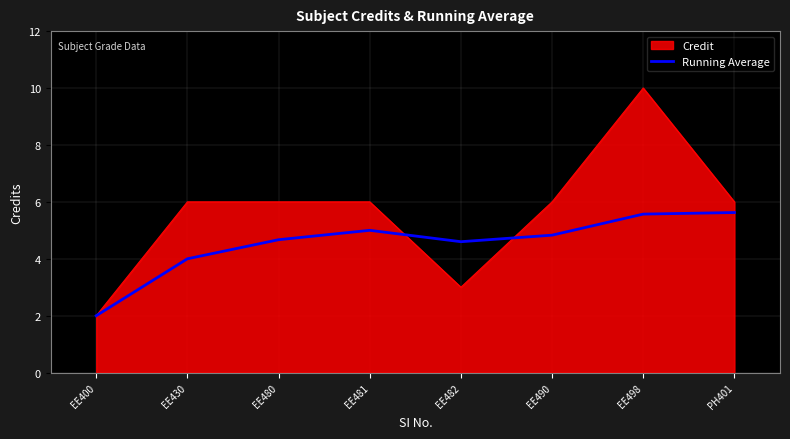

Which category has the lowest value across all series?

EE400